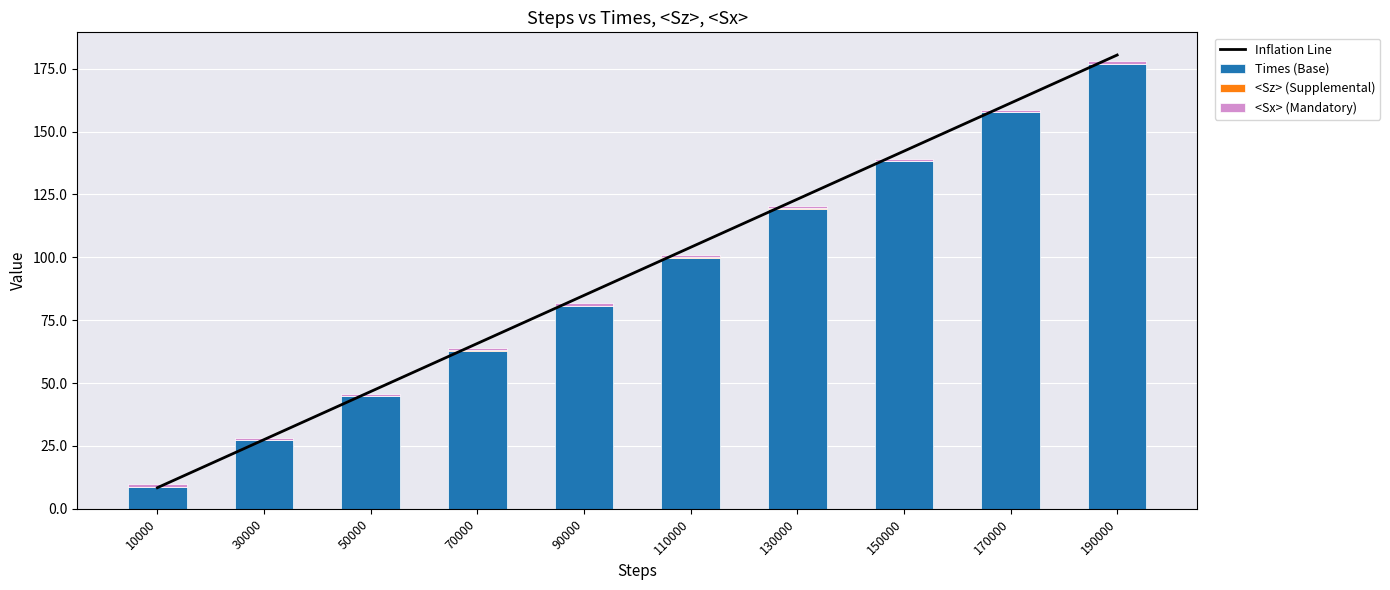

How many groups of bars are there?

10